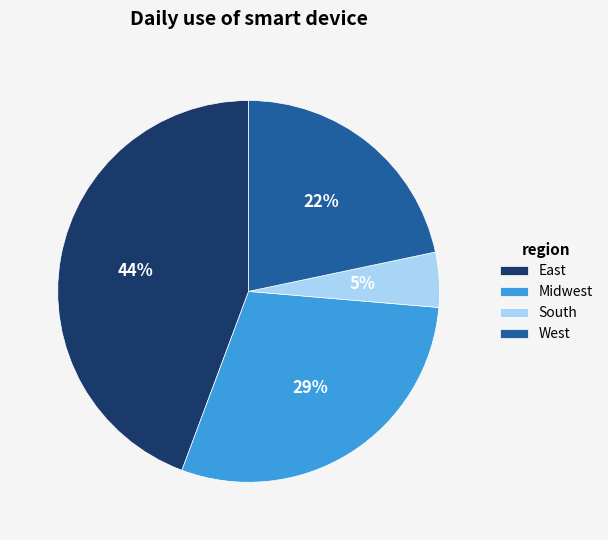

To the nearest percent, what is the combined percentage of East and West?

66%